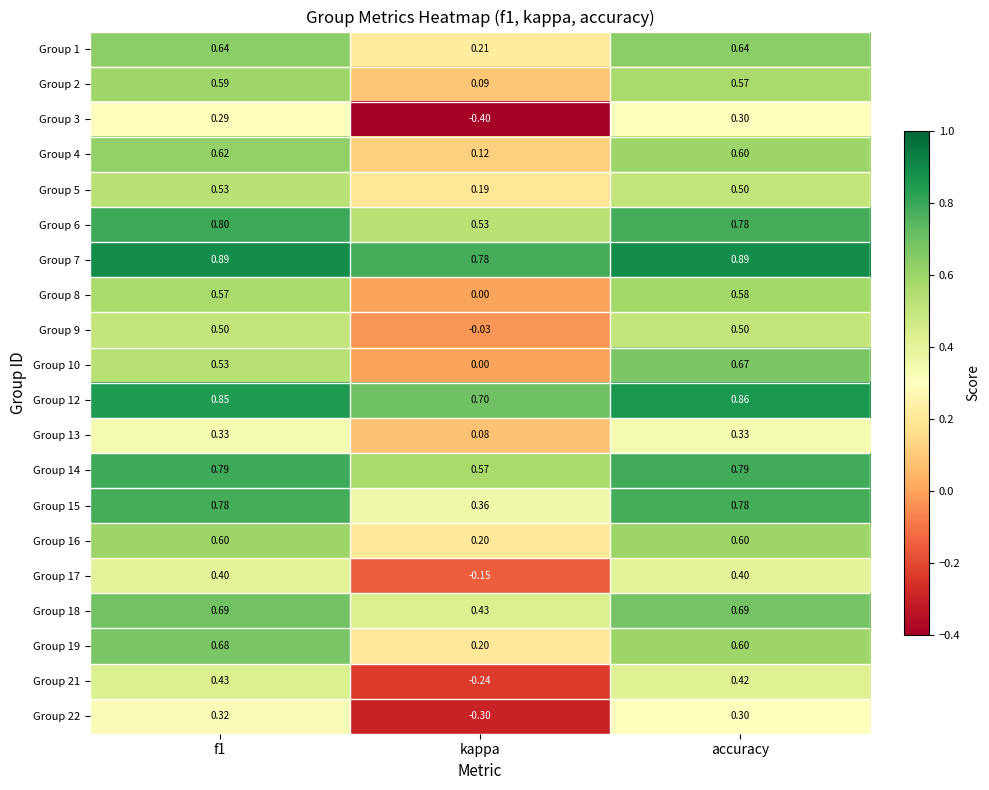

Is the value of Group 13 at accuracy greater than the value of Group 5 at kappa?

Yes